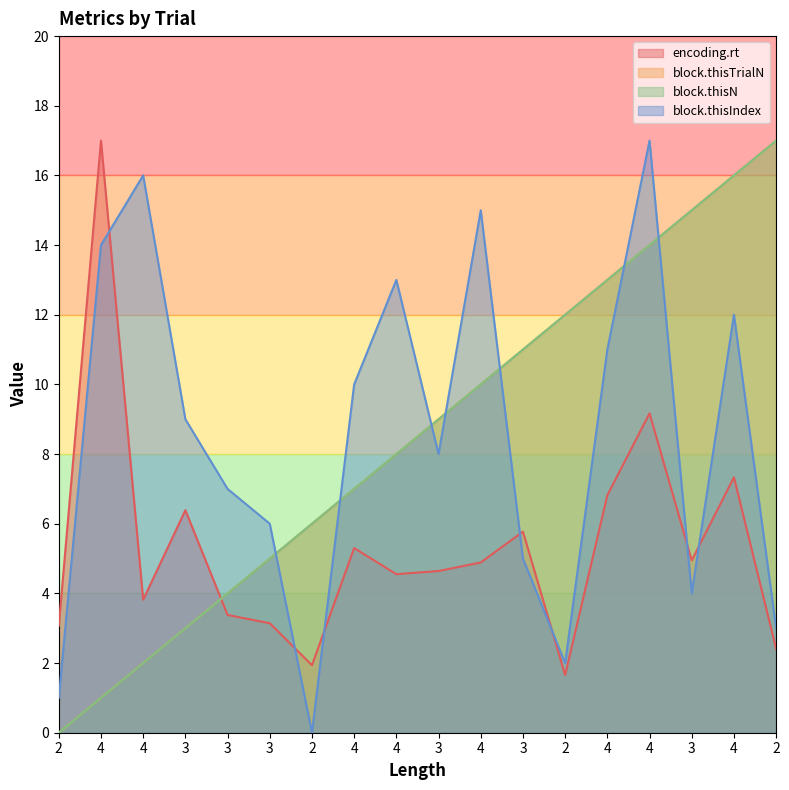

Reading left to right, transcribe all the data shown in this chart.

encoding.rt: 2=3.1	4=17.0	4=3.8	3=6.4	3=3.4	3=3.1	2=1.9	4=5.3	4=4.6	3=4.6	4=4.9	3=5.8	2=1.7	4=6.8	4=9.2	3=4.9	4=7.3	2=2.4
block.thisTrialN: 2=0.0	4=1.0	4=2.0	3=3.0	3=4.0	3=5.0	2=6.0	4=7.0	4=8.0	3=9.0	4=10.0	3=11.0	2=12.0	4=13.0	4=14.0	3=15.0	4=16.0	2=17.0
block.thisN: 2=0.0	4=1.0	4=2.0	3=3.0	3=4.0	3=5.0	2=6.0	4=7.0	4=8.0	3=9.0	4=10.0	3=11.0	2=12.0	4=13.0	4=14.0	3=15.0	4=16.0	2=17.0
block.thisIndex: 2=1.0	4=14.0	4=16.0	3=9.0	3=7.0	3=6.0	2=0.0	4=10.0	4=13.0	3=8.0	4=15.0	3=5.0	2=2.0	4=11.0	4=17.0	3=4.0	4=12.0	2=3.0